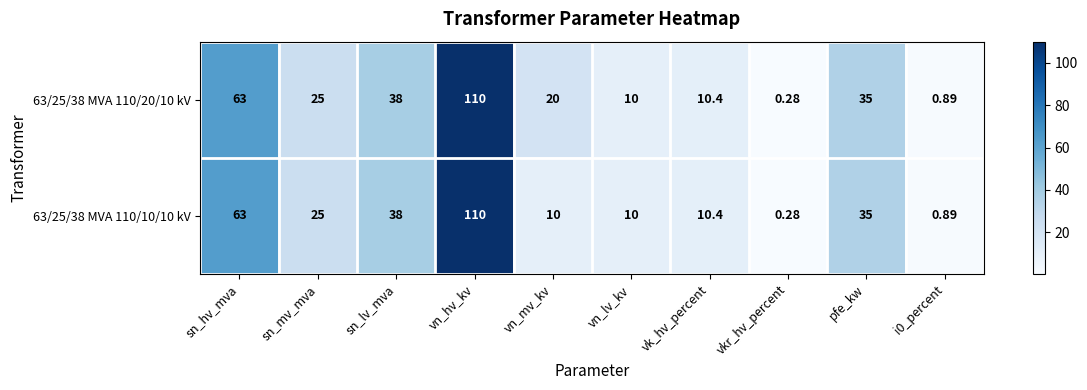

At which category is the sum across all series the highest?

vn_hv_kv